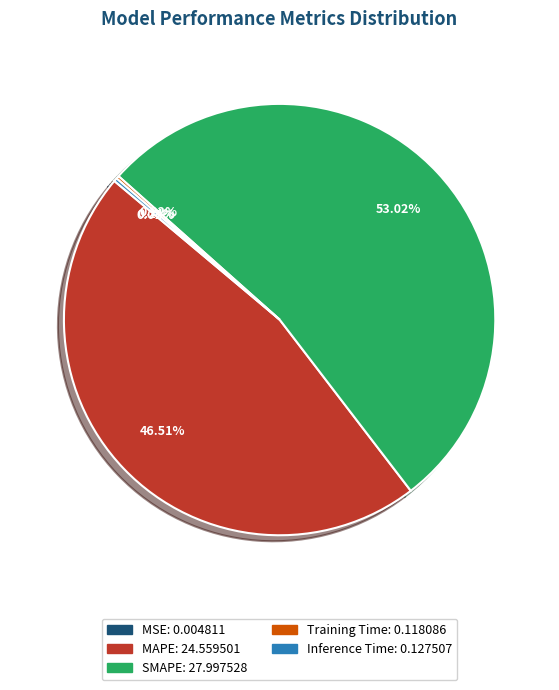

Which category has the biggest portion of the pie?

SMAPE